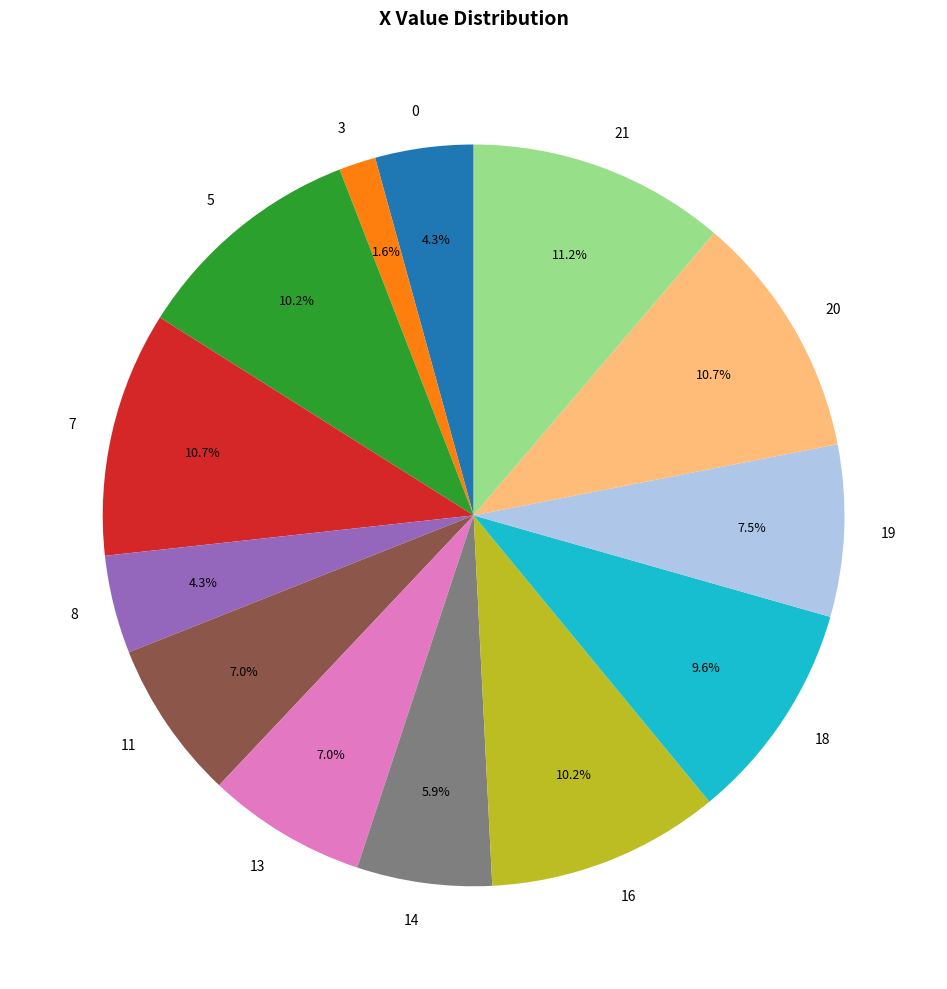

What percentage is the 0 slice, to the nearest percent?

4%